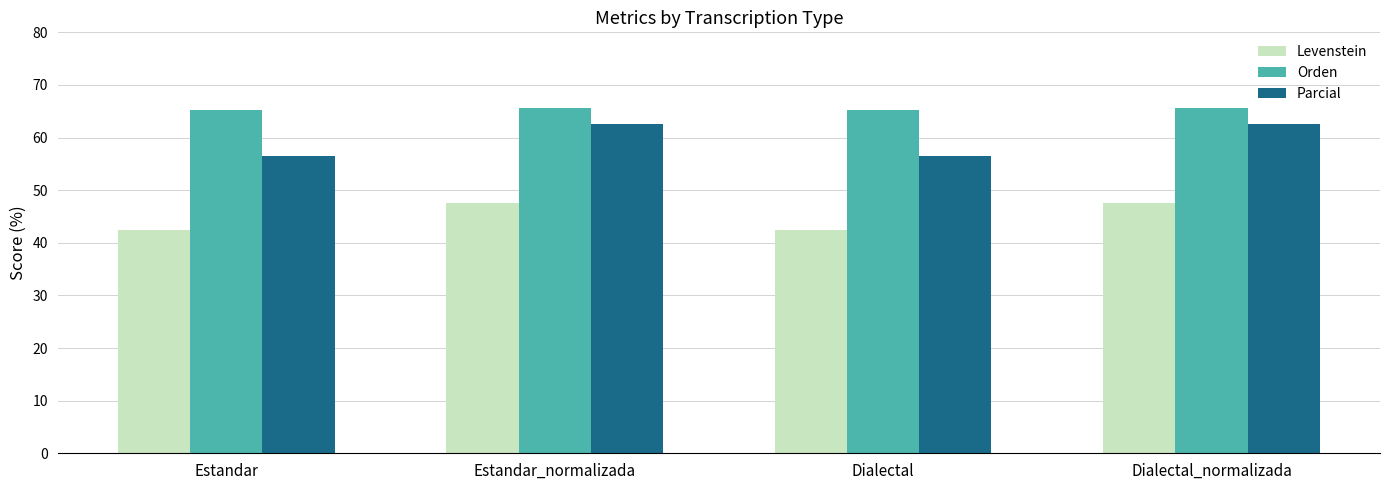

What is the total value across all series at Dialectal?

164.2